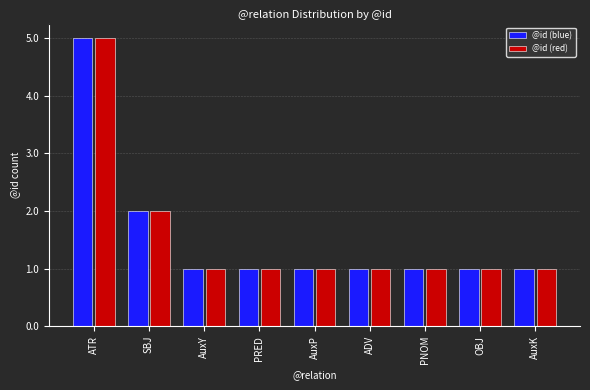

What position from the left is OBJ?

8